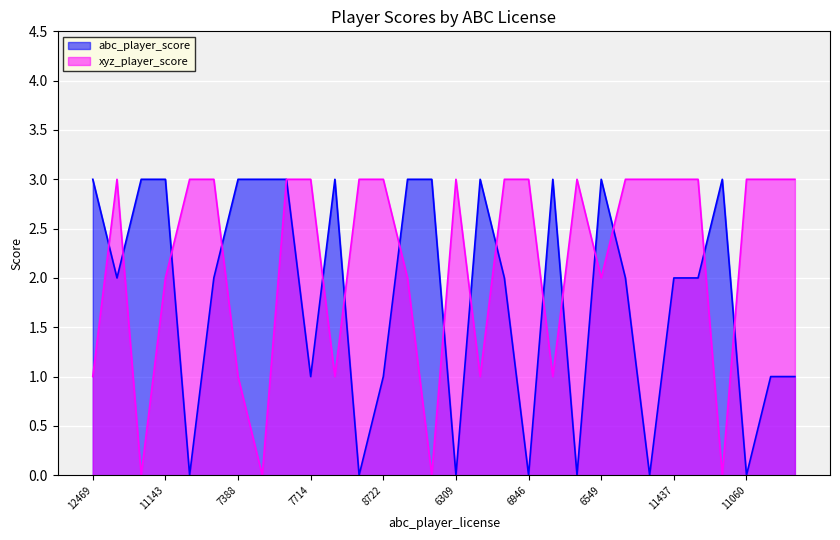

At which category does the chart reach its peak across all series?

12469